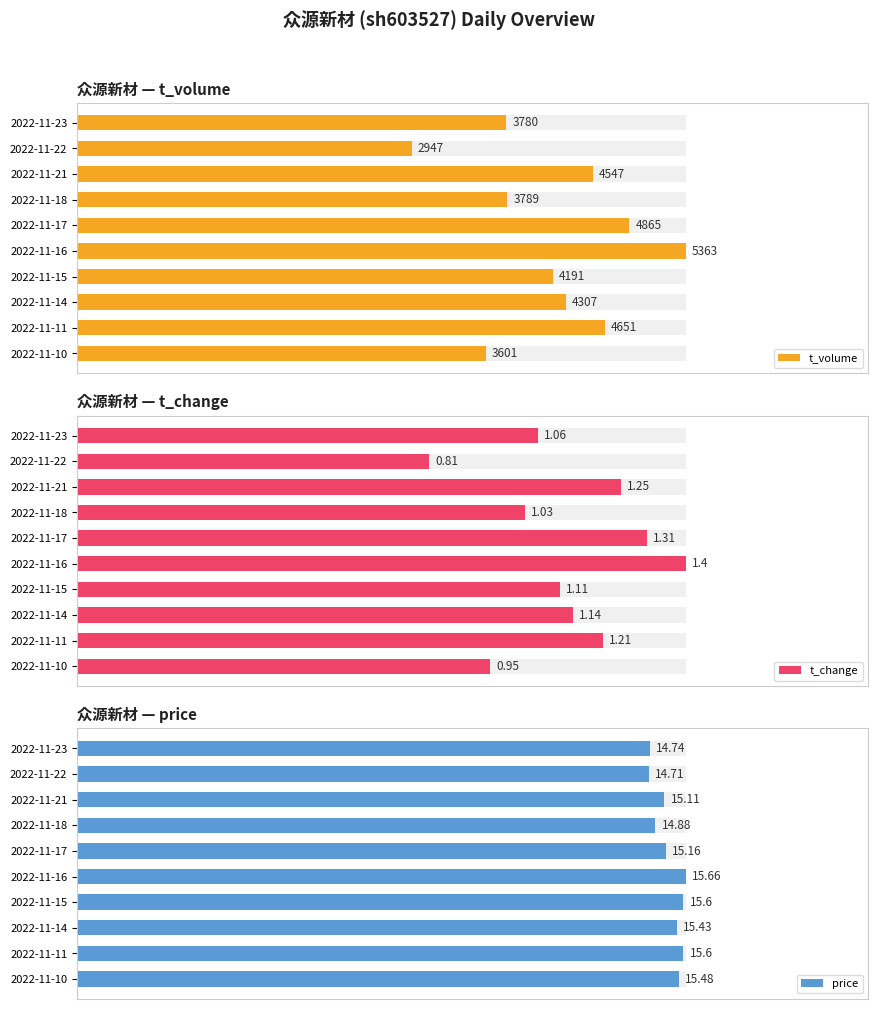

List the labels in order of price value, largest first.

2022-11-16, 2022-11-15, 2022-11-11, 2022-11-10, 2022-11-14, 2022-11-17, 2022-11-21, 2022-11-18, 2022-11-23, 2022-11-22